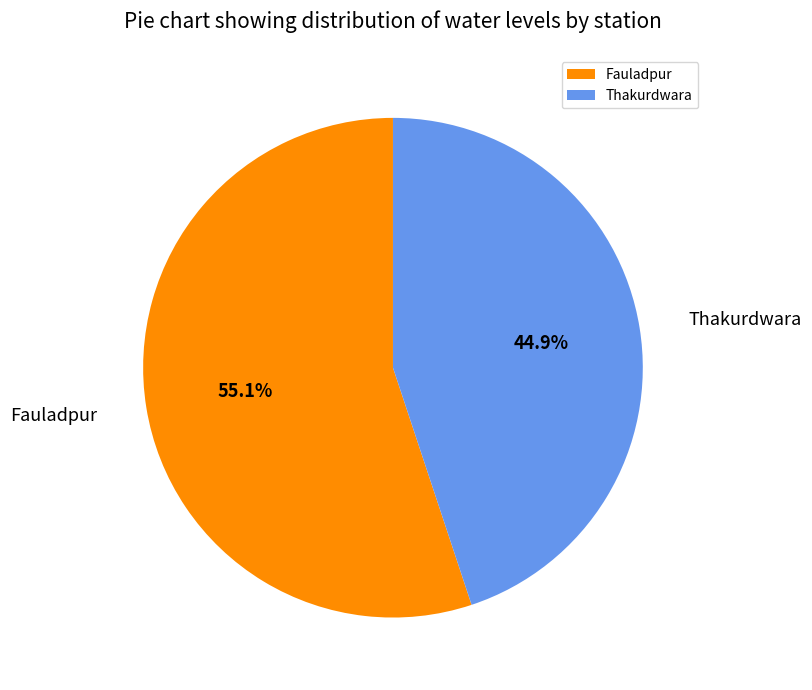

The Thakurdwara slice represents 45% of the pie. True or false?

True